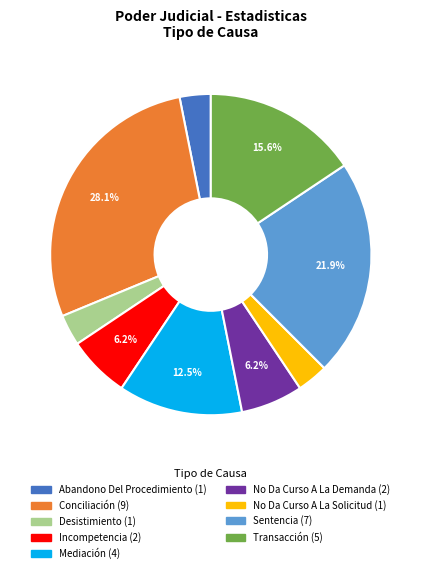

To the nearest percent, what is the combined percentage of Abandono Del Procedimiento and No Da Curso A La Solicitud?

6%